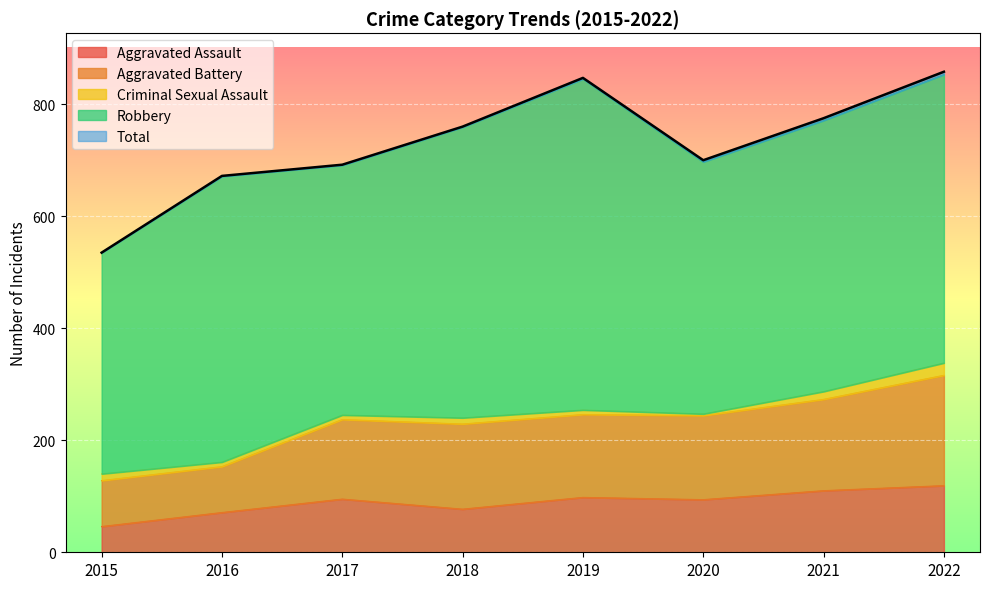

Between 2022 and 2015, which is larger?

2022